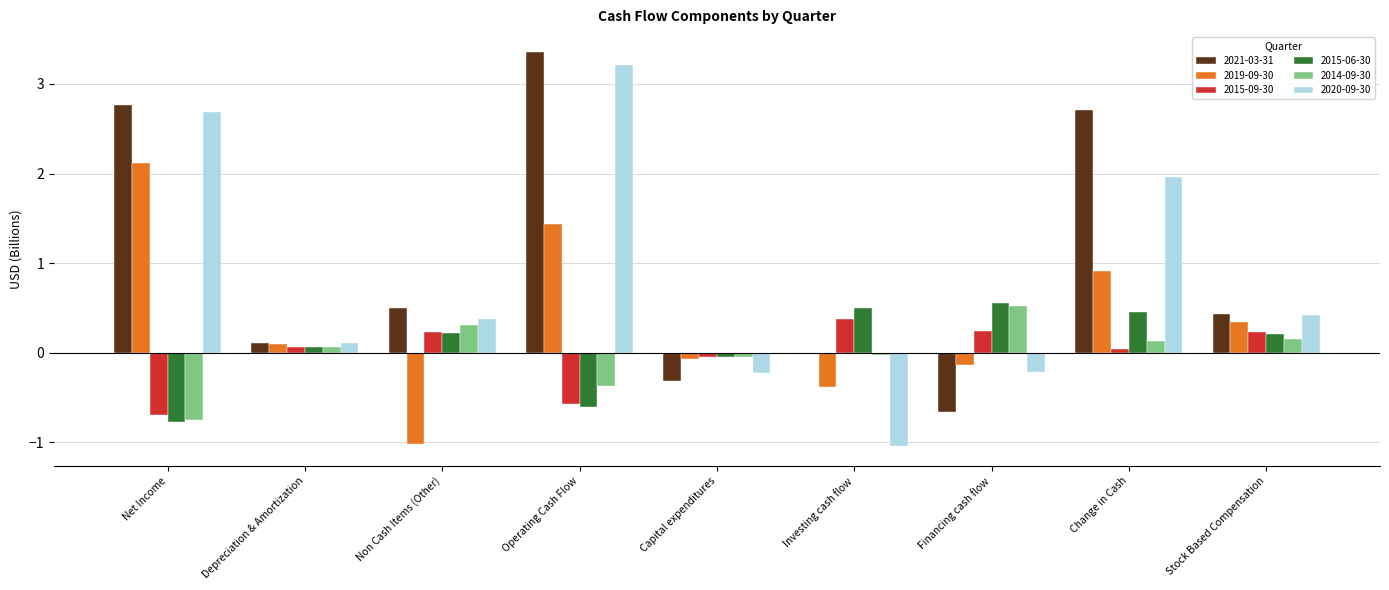

Is it true that 2021-03-31 equals 2.8 at Net Income?

True